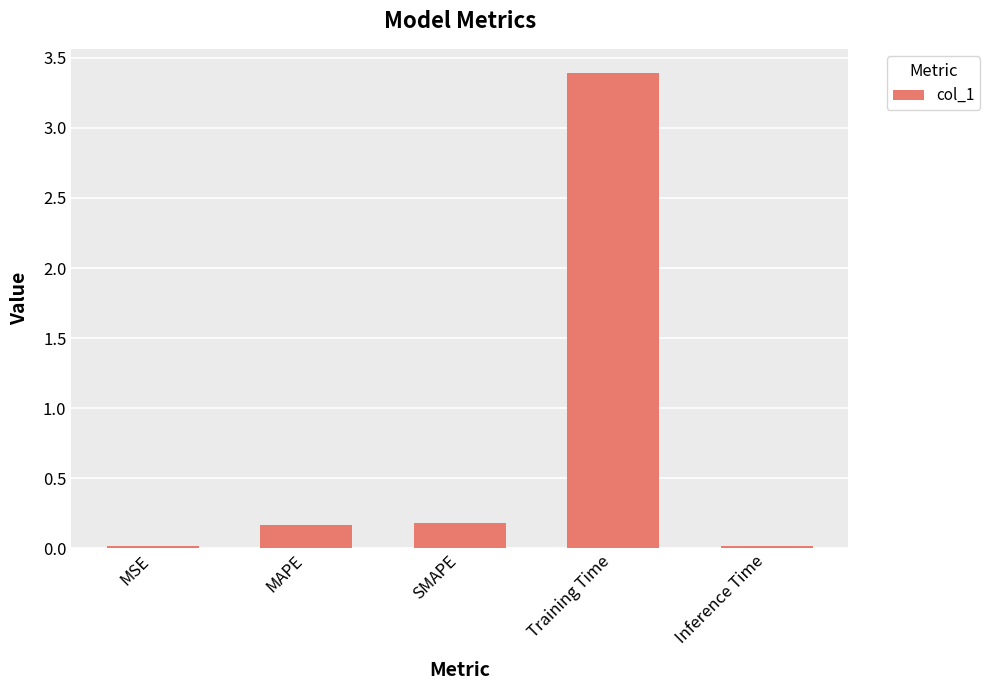

What is the label of the 4th bar from the right?

MAPE